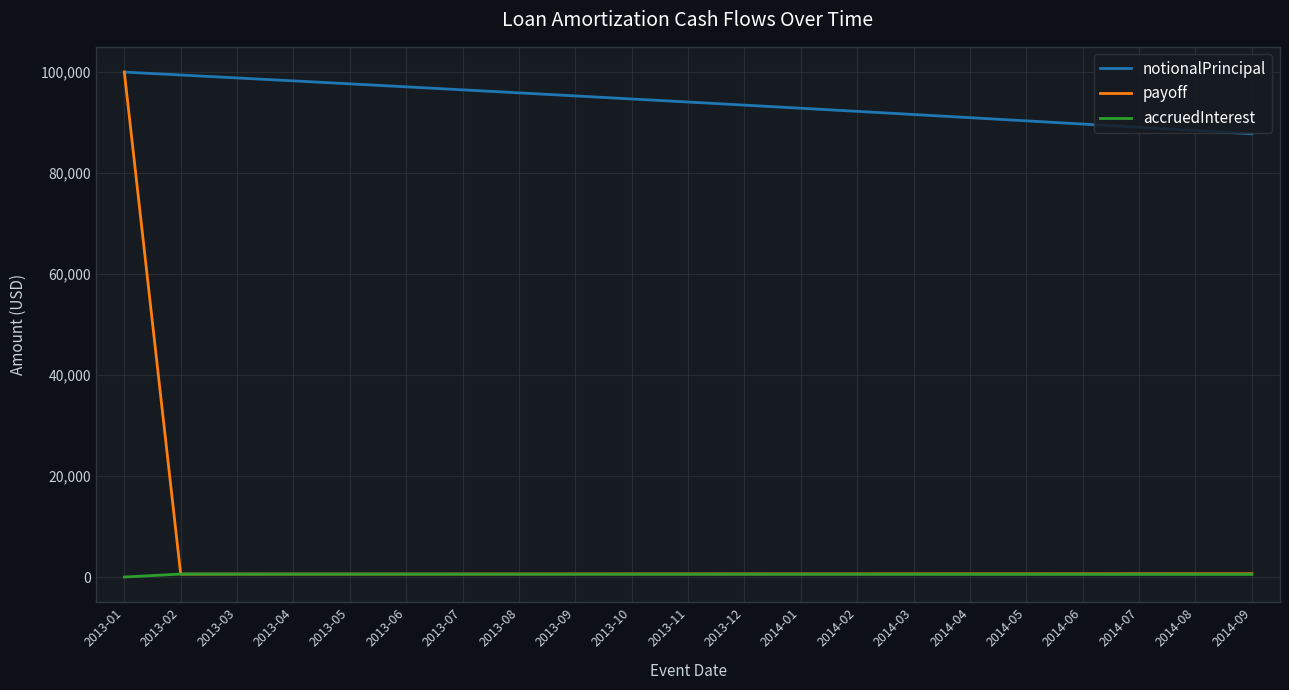

What is the greatest value displayed?

100000.0